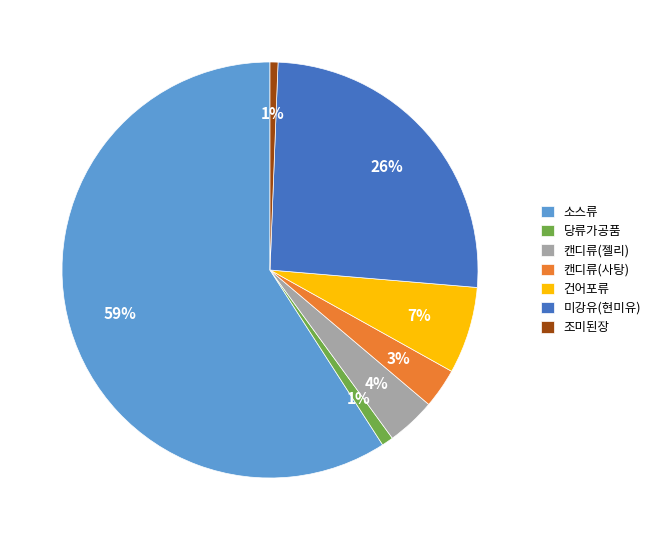

To the nearest percent, what is the average slice percentage?

14%